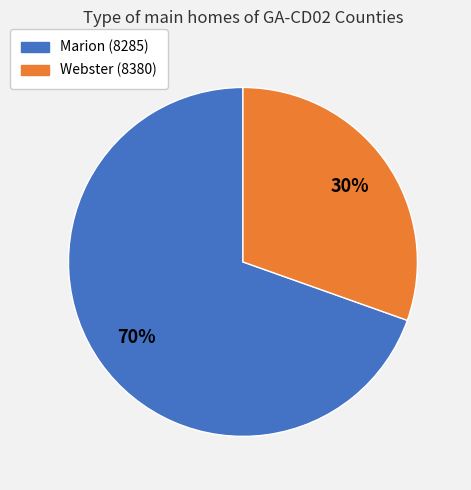

What percentage is the Webster (8380) slice, to the nearest percent?

30%